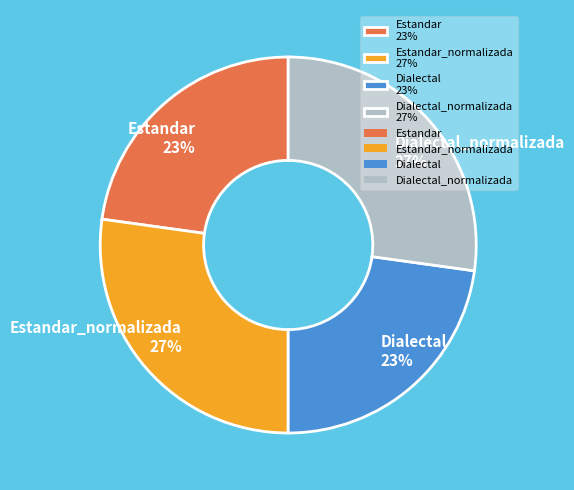

Between Dialectal 23% and Dialectal_normalizada 27%, which is larger?

Dialectal_normalizada 27%